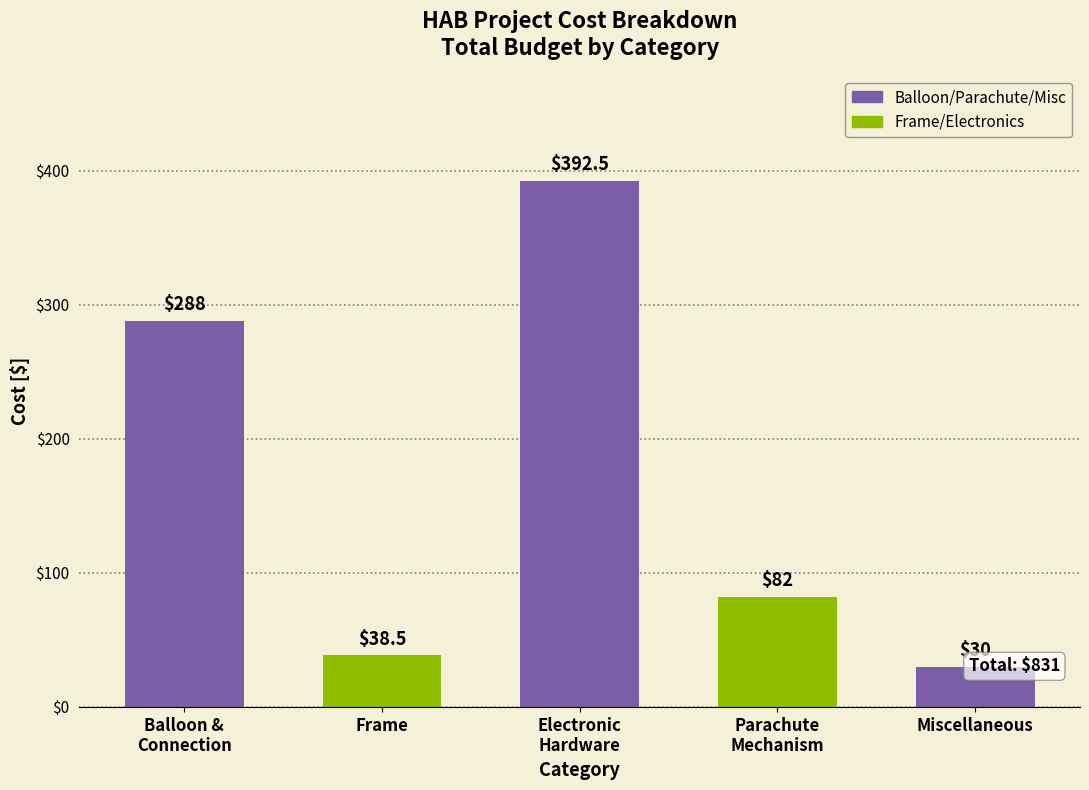

Read the value at Miscellaneous.

30.0